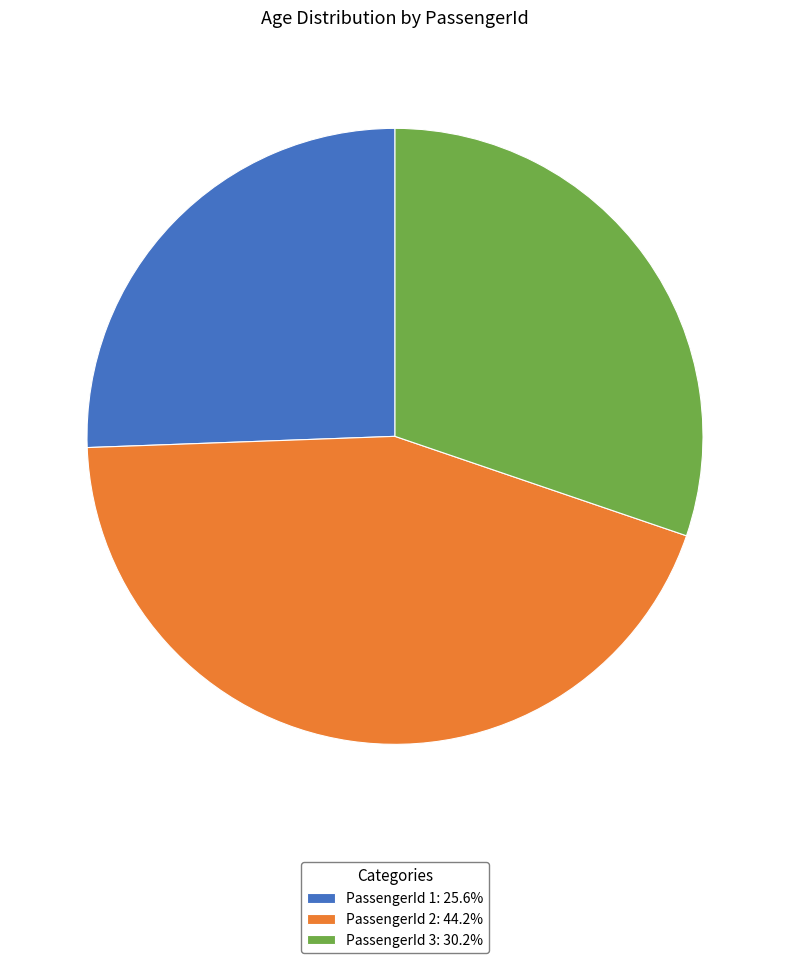

Combined, do PassengerId 3: 30.2% and PassengerId 2: 44.2% account for over 50%?

Yes